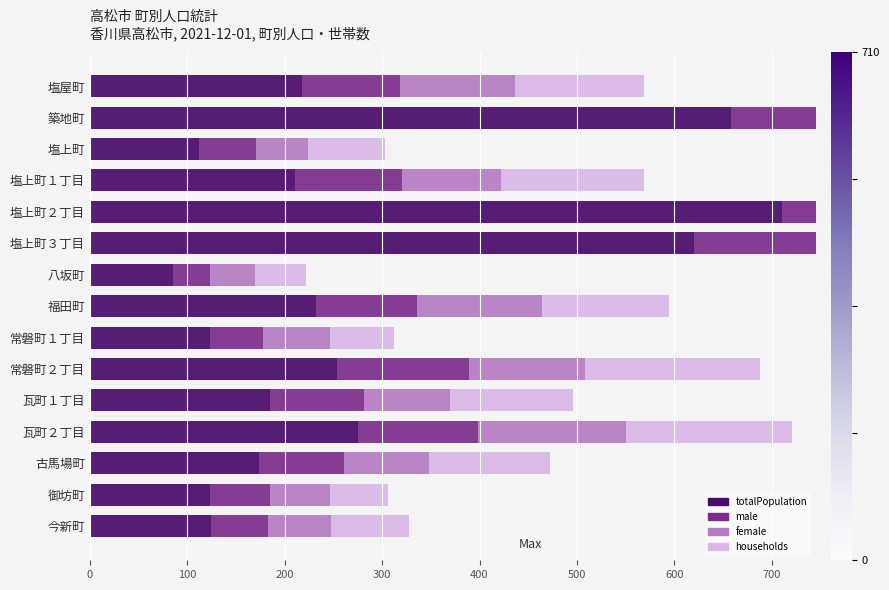

What is the sum of all female values?

2129